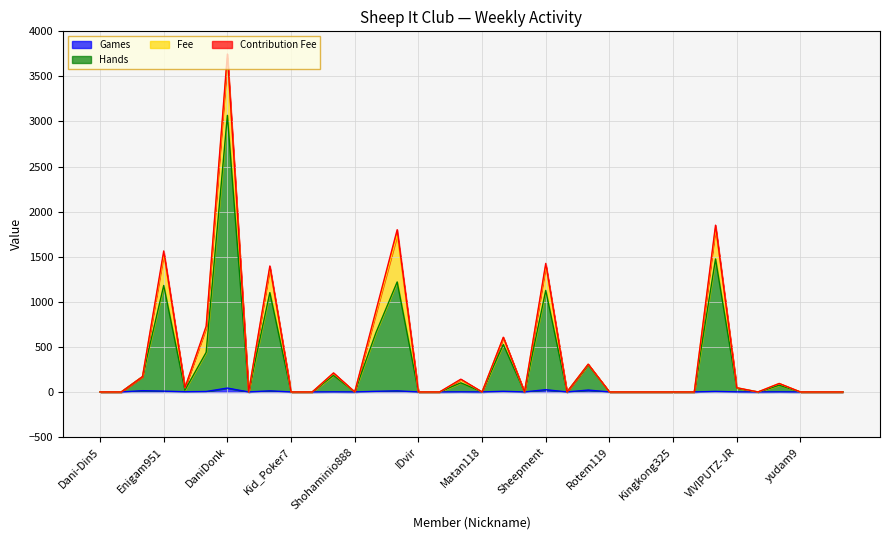

What is the greatest value displayed?

3068